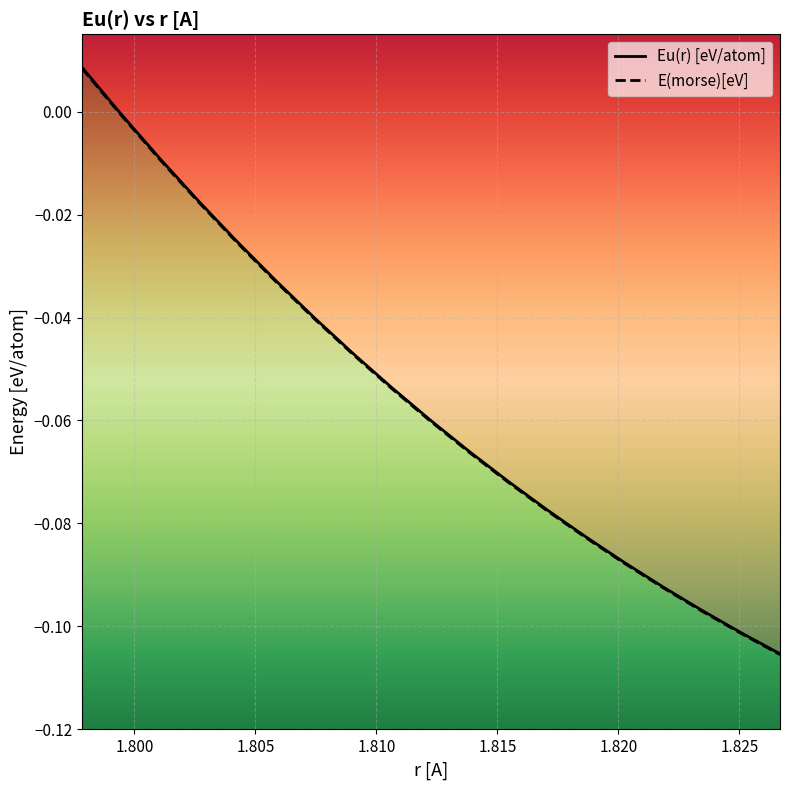

True or false: Eu(r) [eV/atom] has a value of -0.0 at 1.8250723698335185.

False